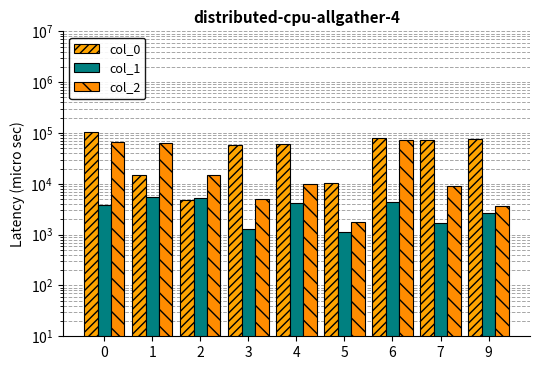

What value does the col_2 series have at 3?

4968.5